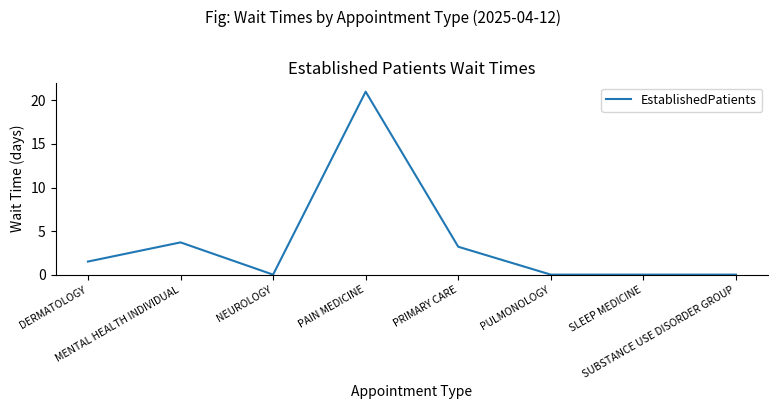

How many values exceed 1?

4